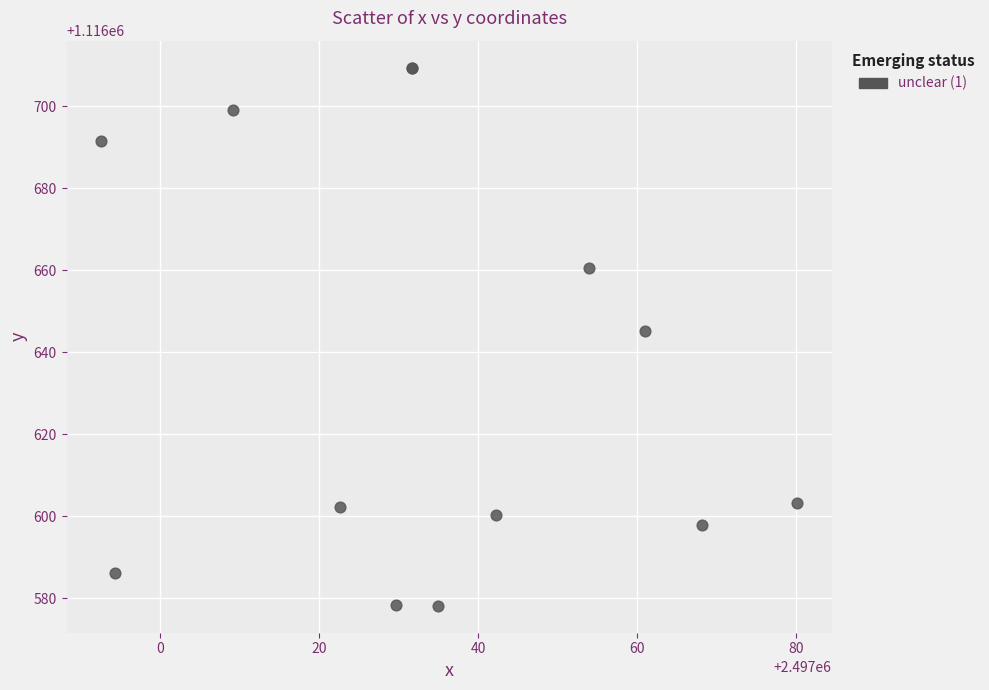

What Y value in the scatter plot is closest to 1116643?

1116645.2